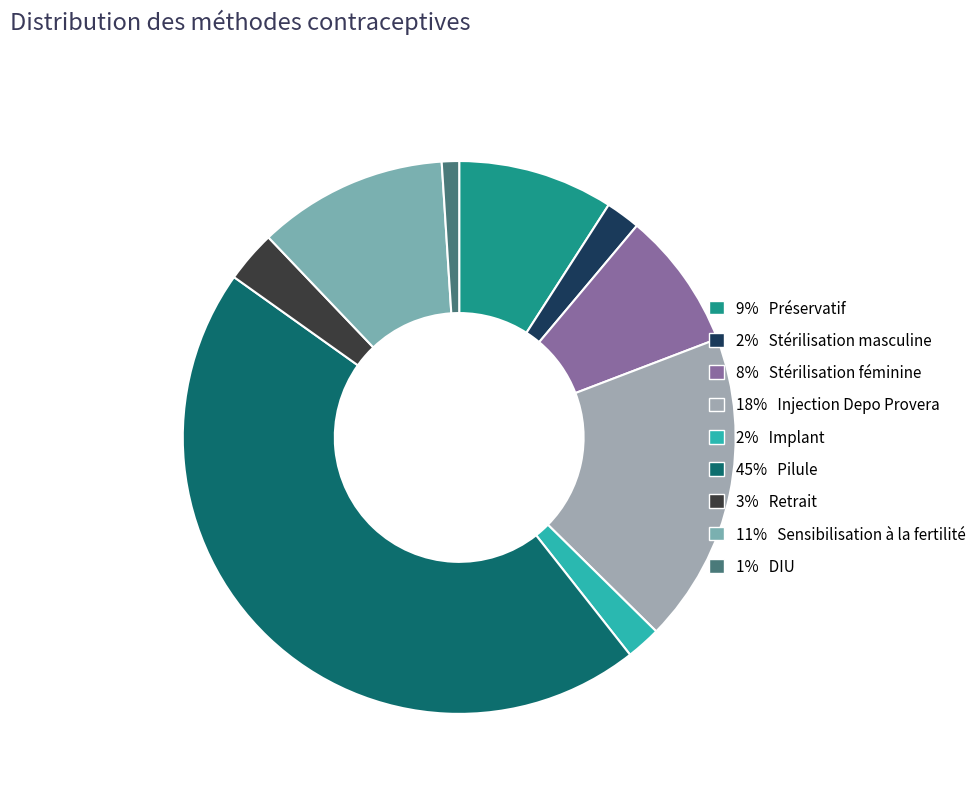

Rank the categories by value from lowest to highest.

DIU, Stérilisation masculine, Implant, Retrait, Stérilisation féminine, Préservatif, Sensibilisation à la fertilité, Injection Depo Provera, Pilule